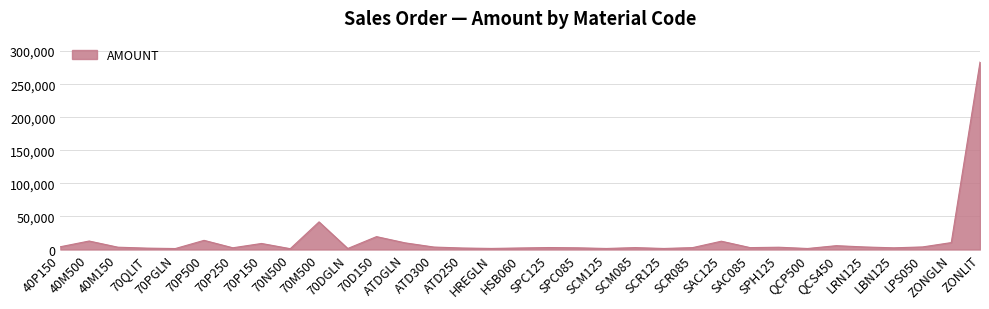

What is the maximum value shown in the chart?

283434.8